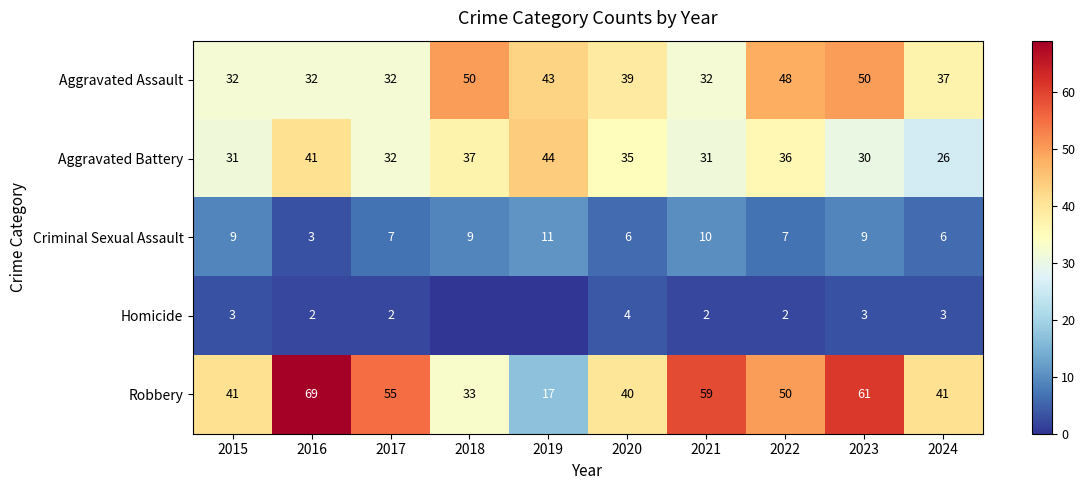

How many values in the Aggravated Assault series are below 39?

5